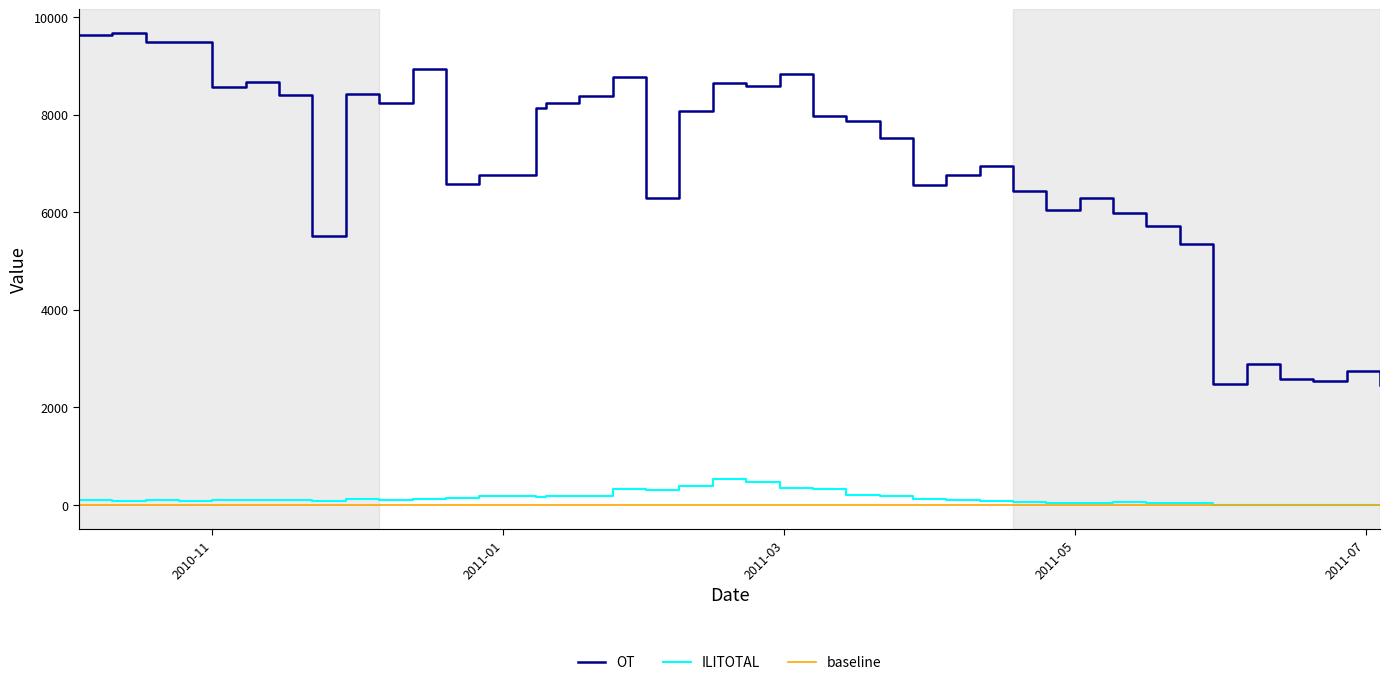

What is the minimum value for OT?

2459.0